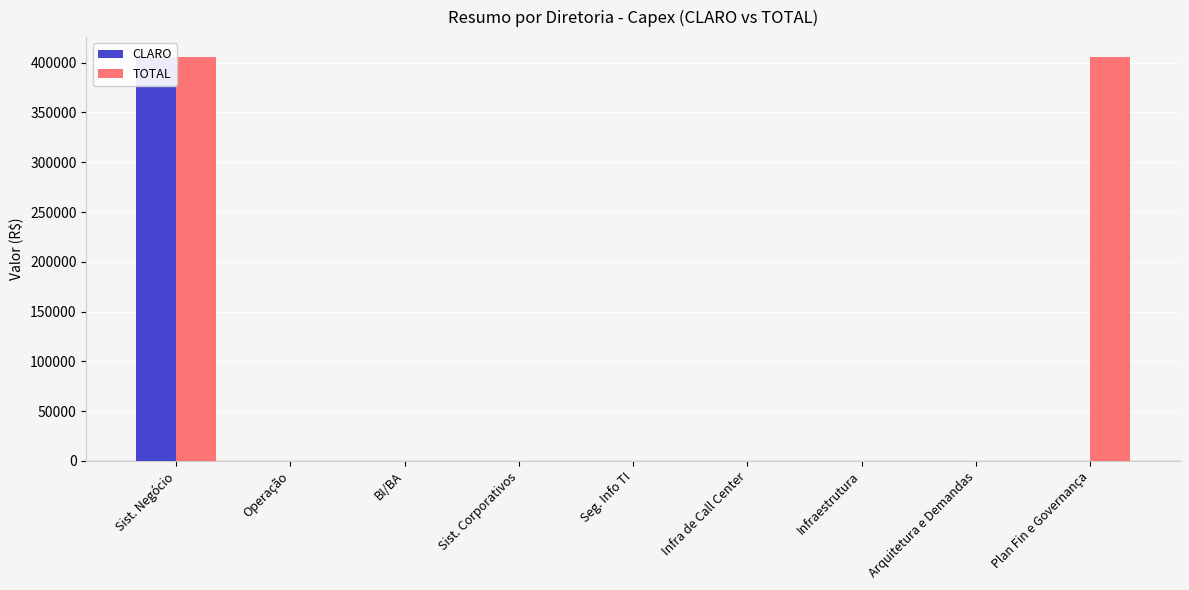

What position from the right is Sist. Negócio?

9